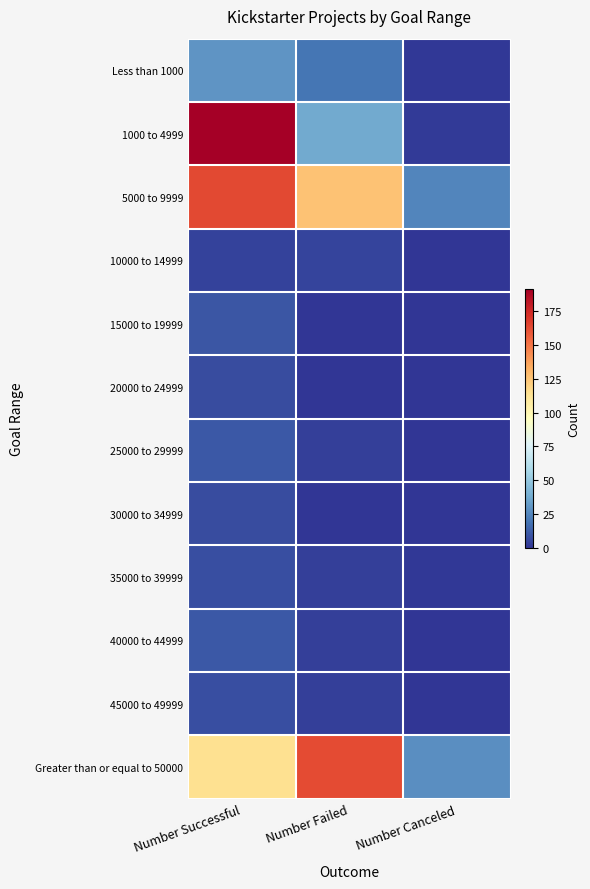

What is the spread (max minus min) of values at Number Successful?

187